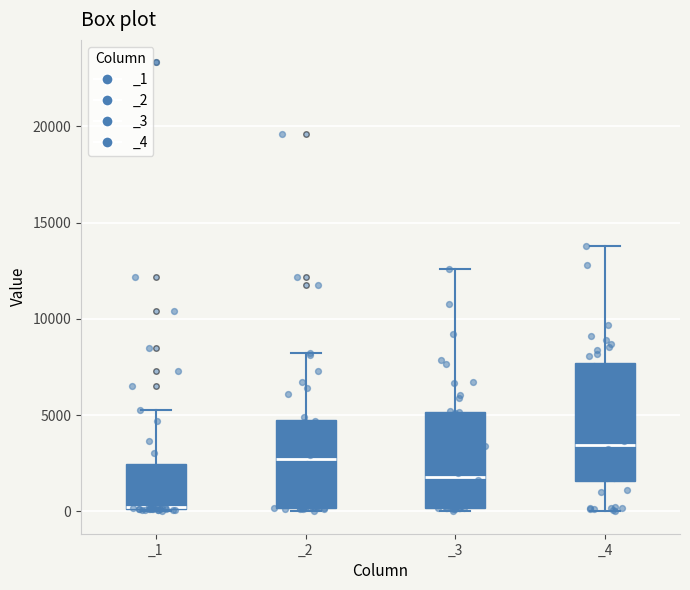

Reading left to right, read every box against the y-axis: the position of its median line, the range the box covers, and the ends of its whiskers. The values are not printed on the chart, so give them approximately, as read against the axis.

_1: median 0 (drawn on the box's lower edge), box 0 to 2500, whiskers 0 to 5500
_2: median 2500, box 0 to 5000, whiskers 0 (just below the box's lower edge) to 8000
_3: median 2000, box 0 to 5000, whiskers 0 (just below the box's lower edge) to 12500
_4: median 3500, box 1500 to 7500, whiskers 0 to 14000